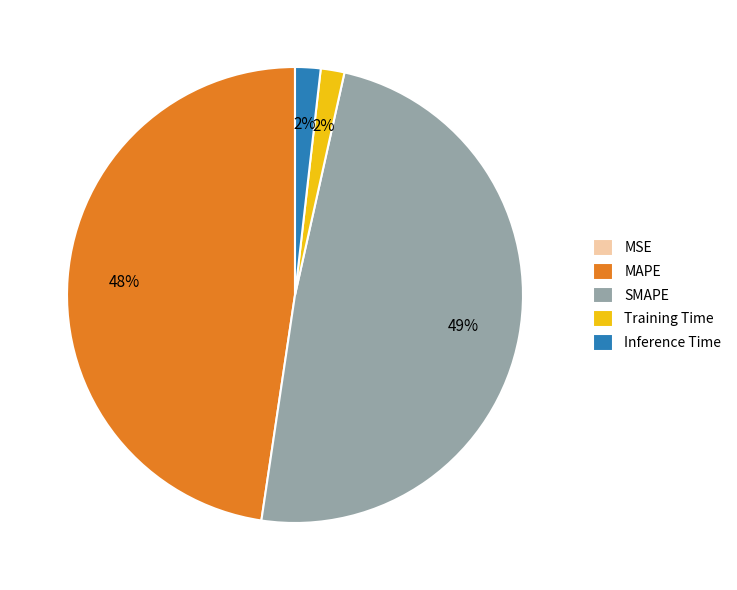

Does Training Time represent more than half of the total?

No